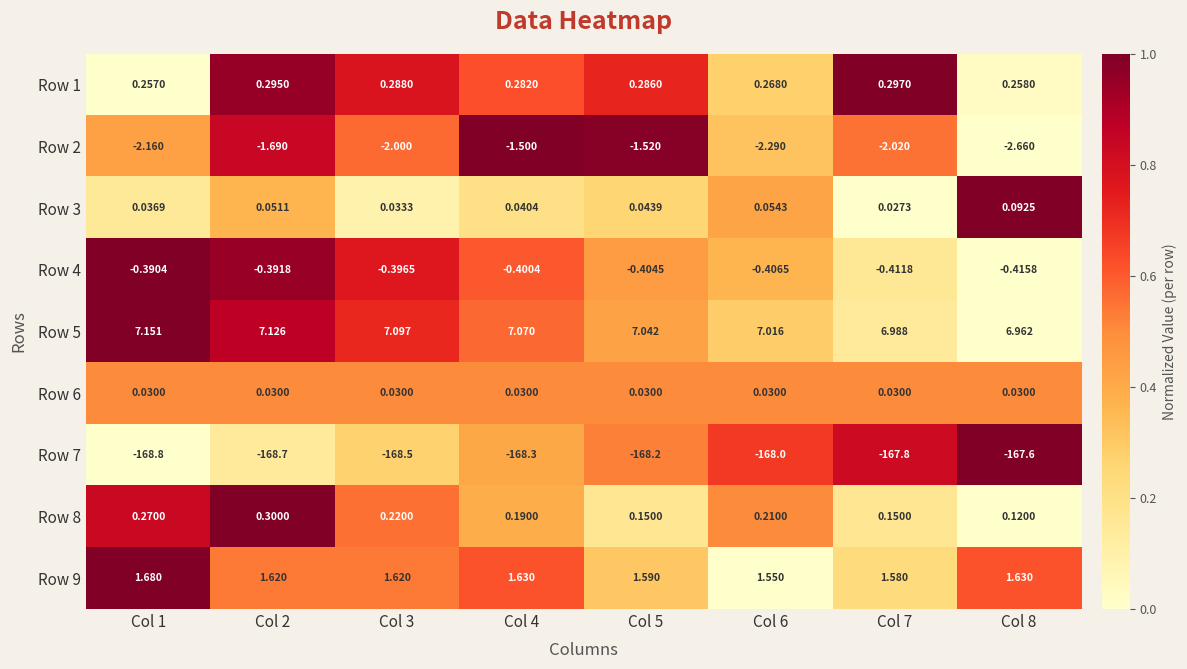

What is the spread (max minus min) of values at Col 1?

176.0